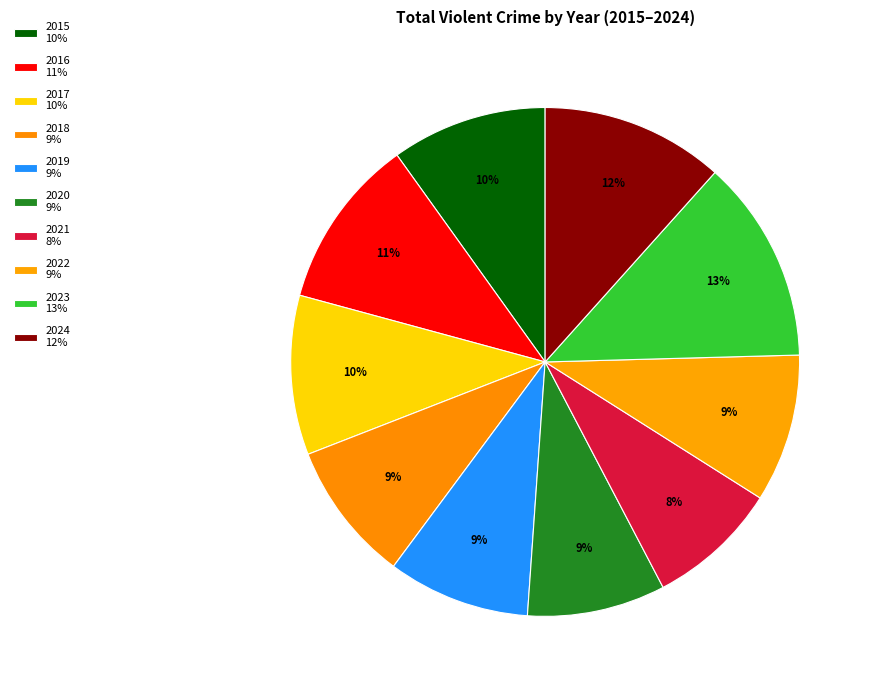

How many slices are in this pie chart?

10